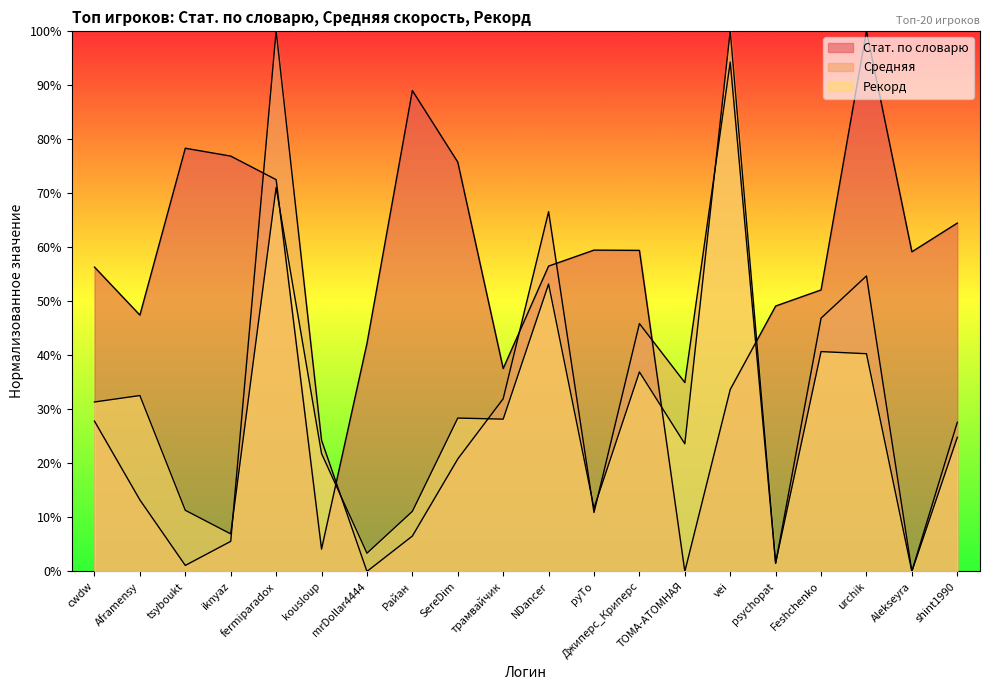

The value of Рекорд at Джиперс_Криперс is 36.9. True or false?

True